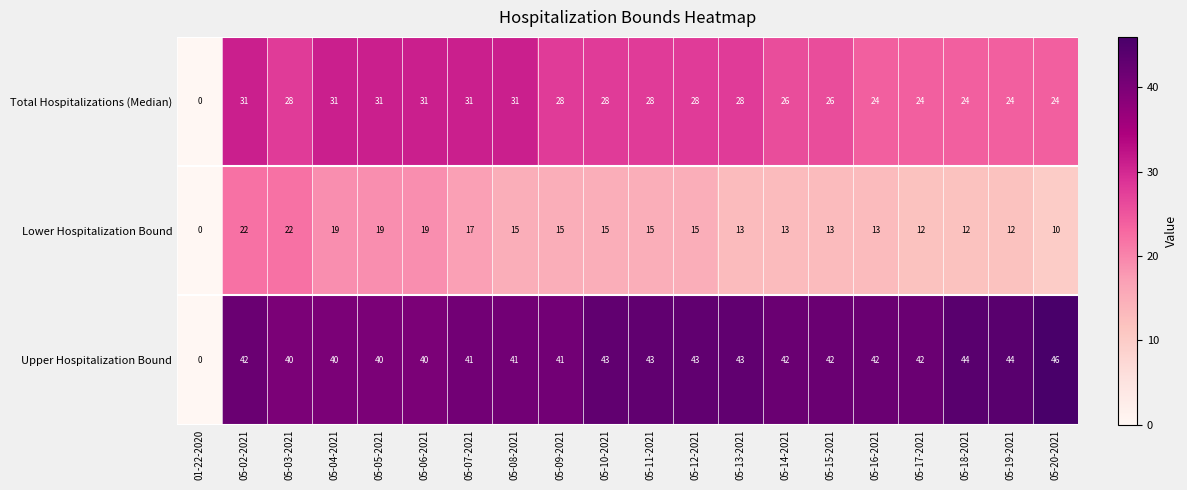

At 05-18-2021, list the series in order from largest to smallest.

Upper Hospitalization Bound, Total Hospitalizations (Median), Lower Hospitalization Bound